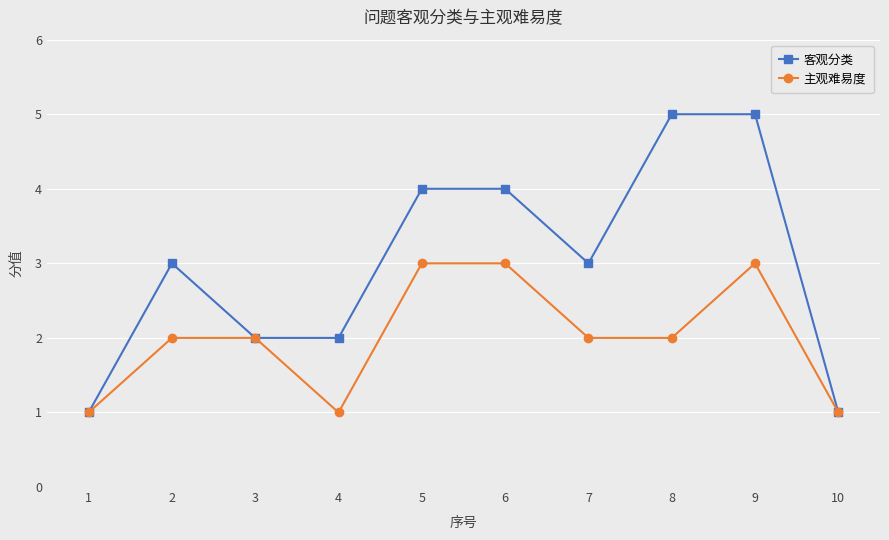

What is the maximum value shown in the chart?

5